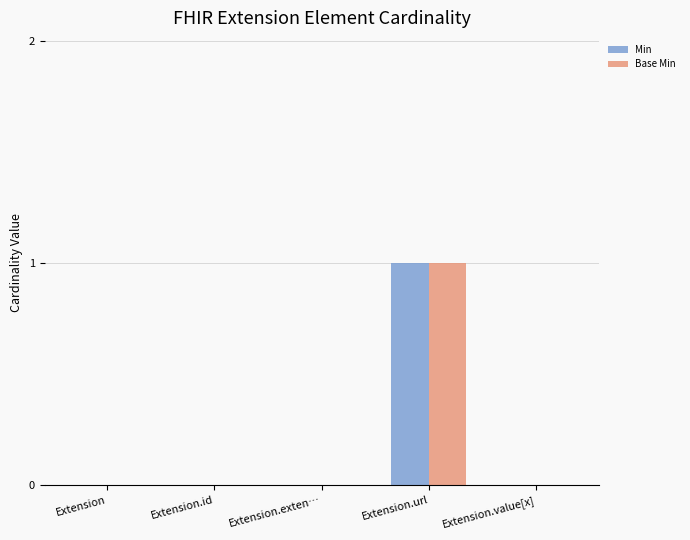

The Min series shows 0 at Extension.id. True or false?

True